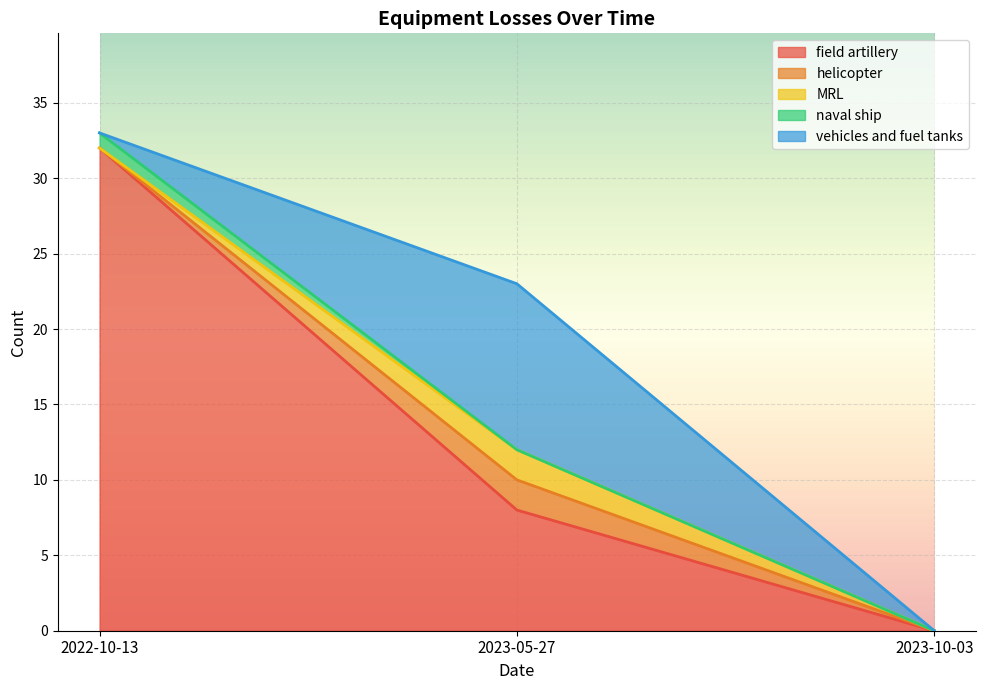

How many vehicles and fuel tanks values are between 0 and 11?

3